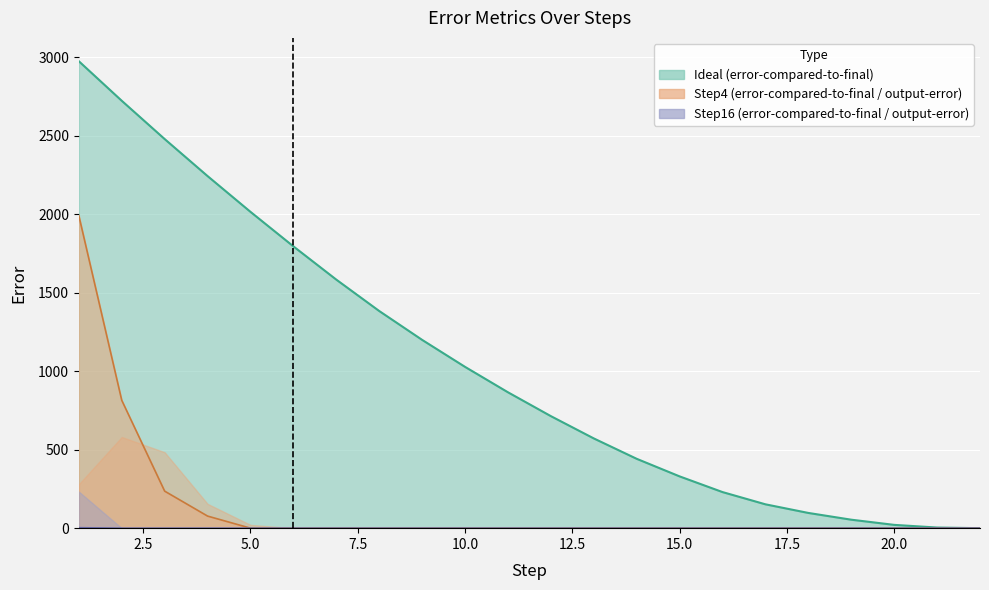

True or false: Ideal (error-compared-to-final) and Step4 (error-compared-to-final) cross at least once.

False